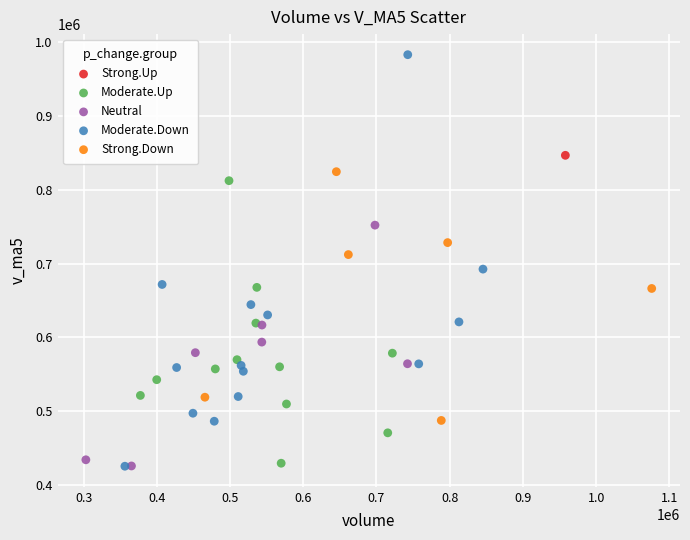

What are all the series names shown in the legend?

Strong.Up, Moderate.Up, Neutral, Moderate.Down, Strong.Down